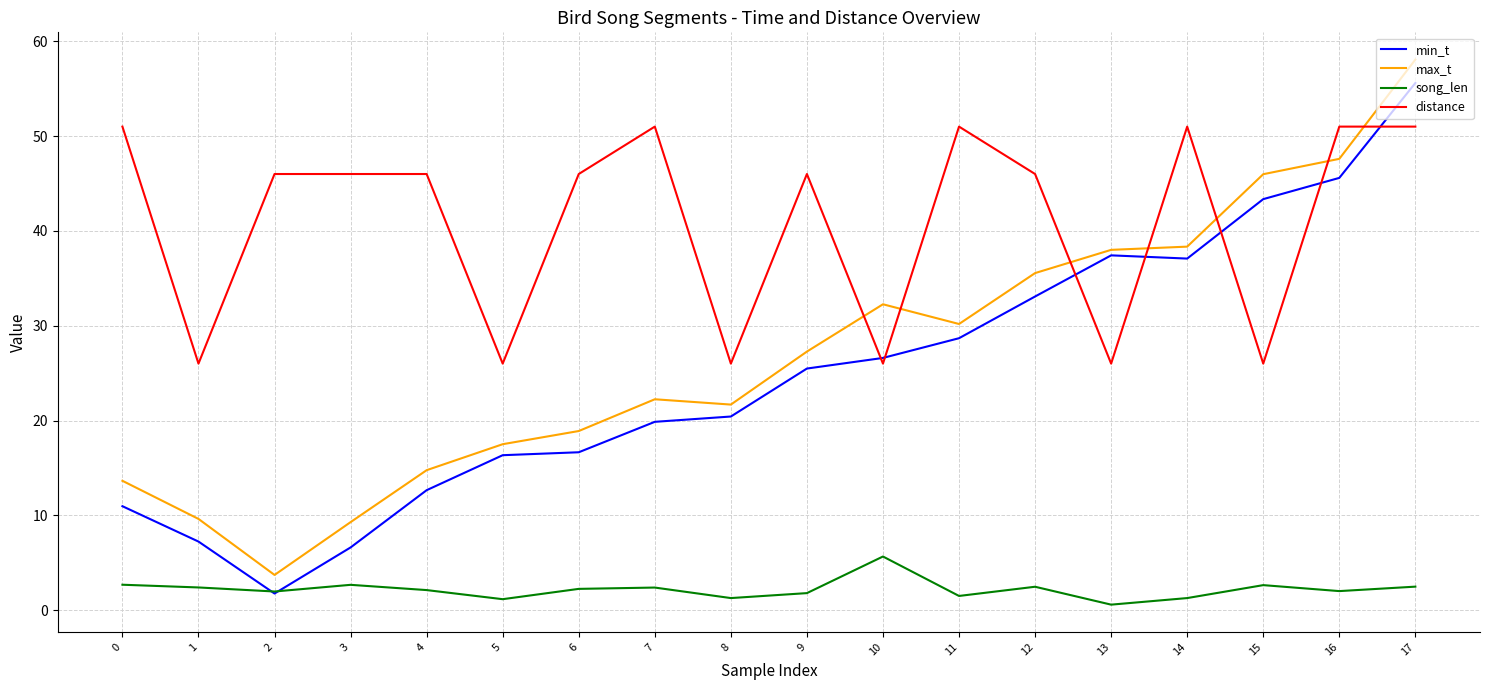

What is the difference between the min_t values at 2 and 0?

9.2